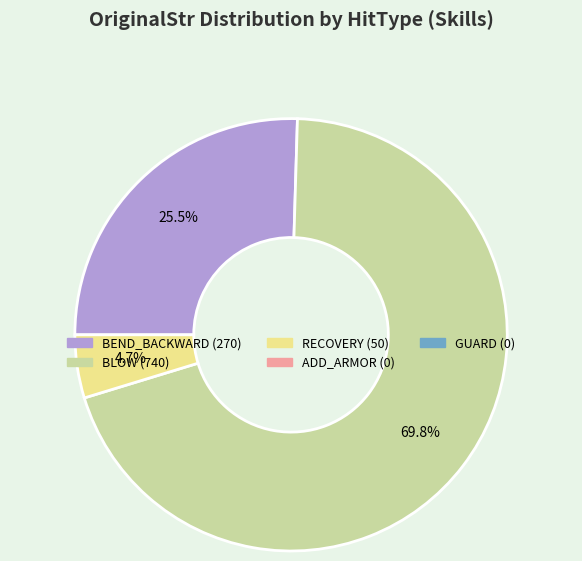

Is there a majority slice in this chart?

Yes